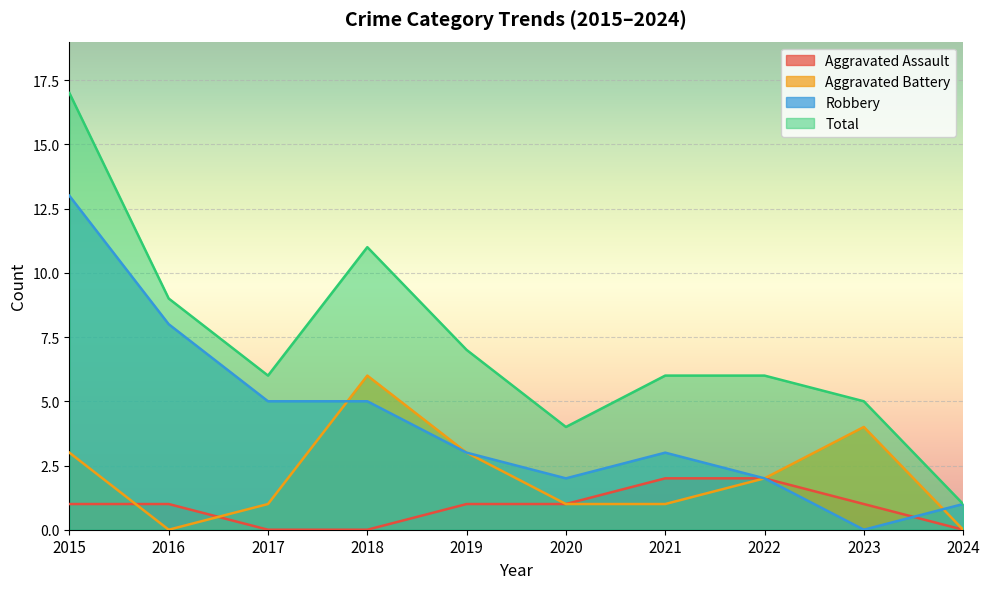

The value of Total at 2015 is 8. True or false?

False